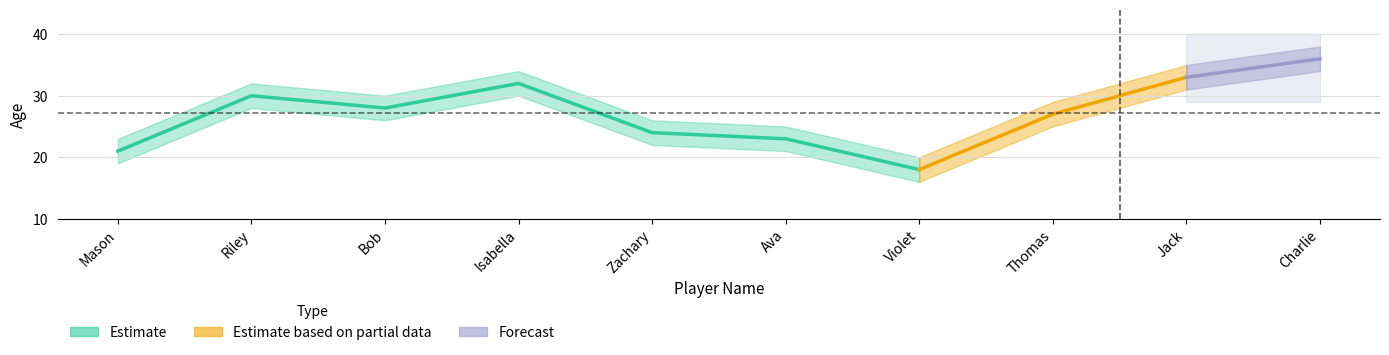

Between Riley and Charlie, which series saw the biggest shift?

age